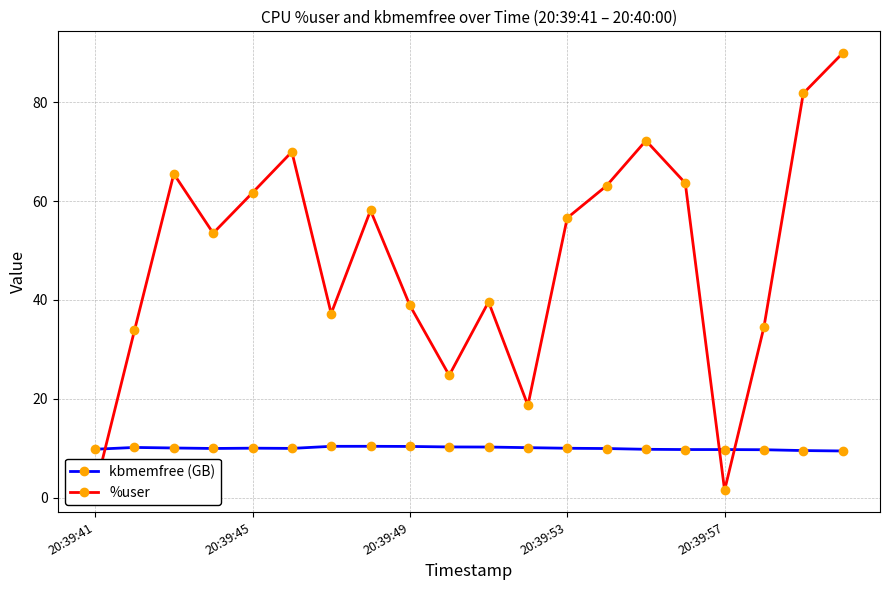

How many lines are shown in the chart?

2